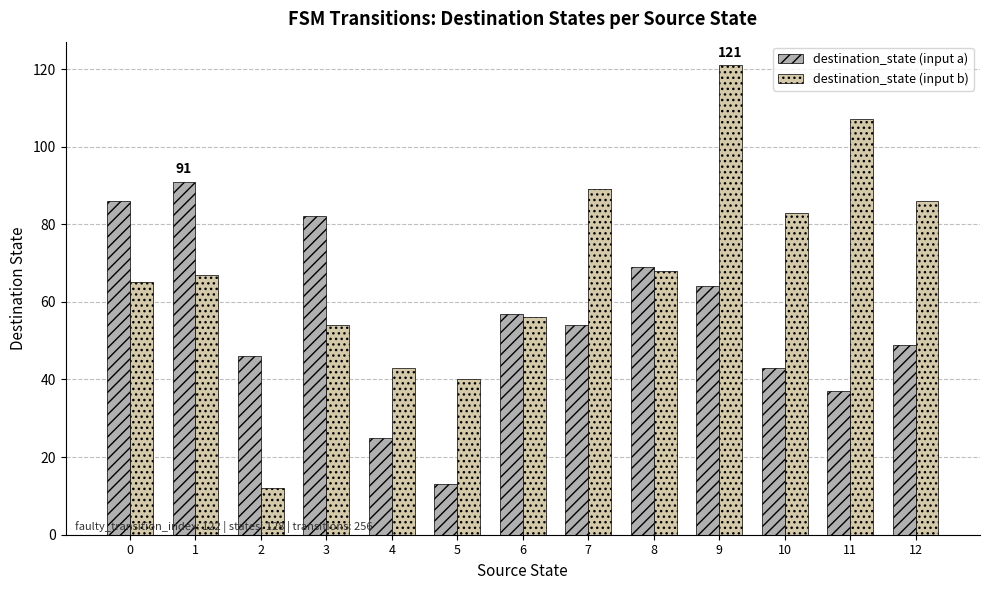

What is the sum of all destination_state (input b) values?

891